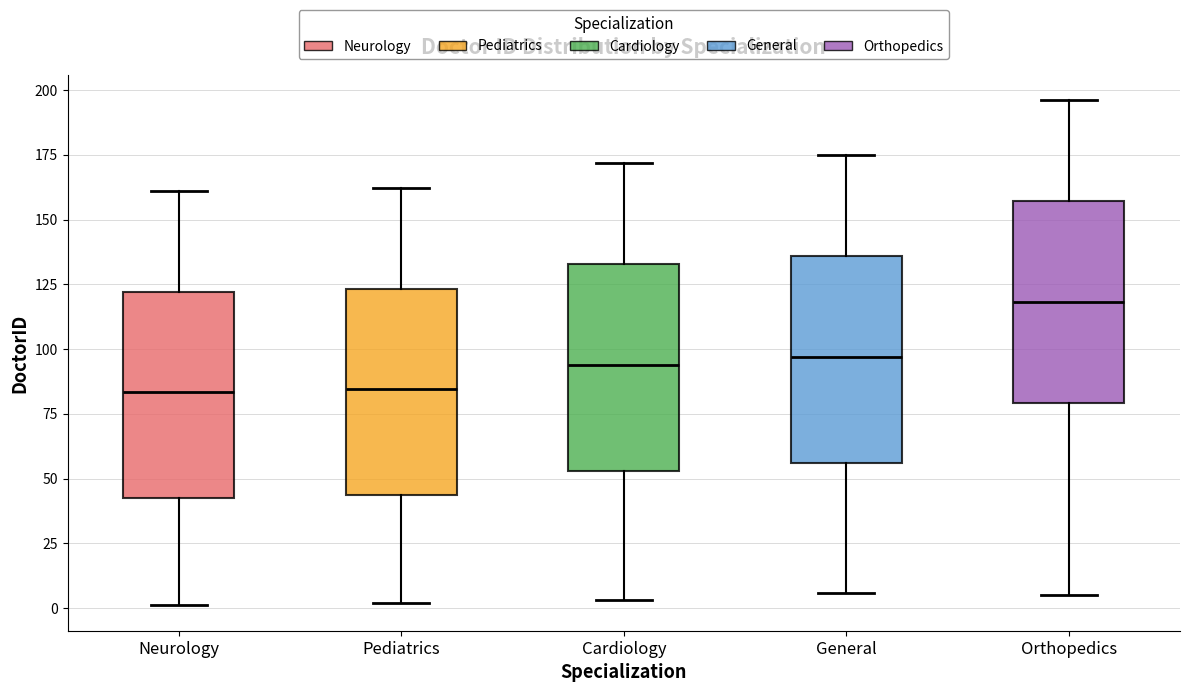

Reading left to right, read every box against the y-axis: the position of its median line, the range the box covers, and the ends of its whiskers. The values are not printed on the chart, so give them approximately, as read against the axis.

Neurology: median 85, box 45 to 120, whiskers 0 to 160
Pediatrics: median 85, box 45 to 125, whiskers 0 to 160
Cardiology: median 95, box 55 to 135, whiskers 5 to 170
General: median 95, box 55 to 135, whiskers 5 to 175
Orthopedics: median 120, box 80 to 155, whiskers 5 to 195